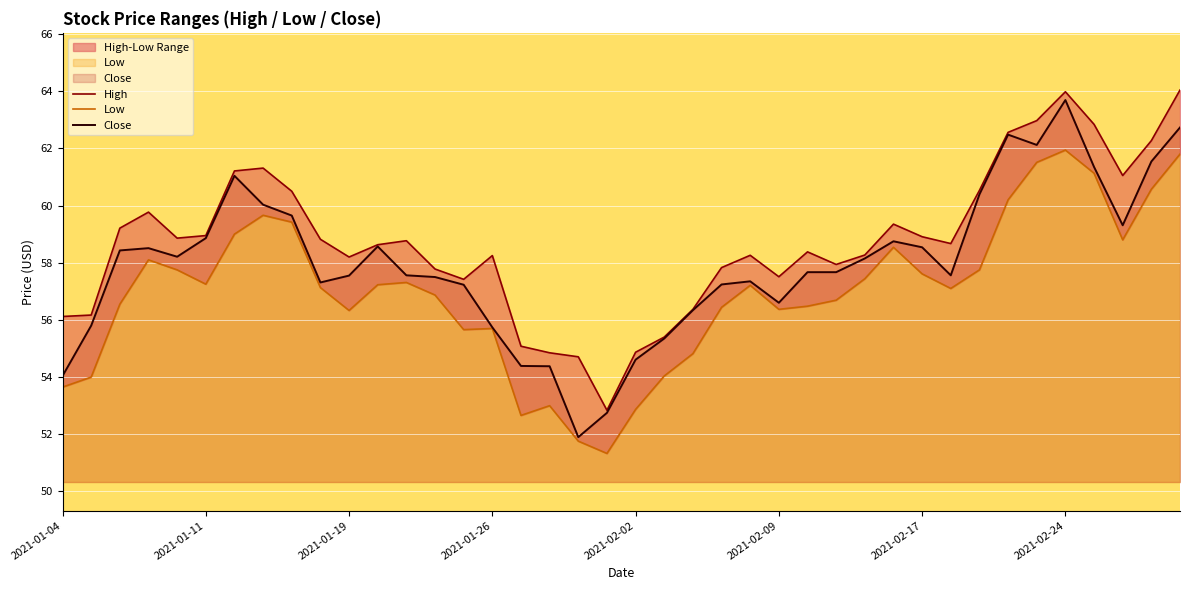

What is the average value of the Low series?

57.0